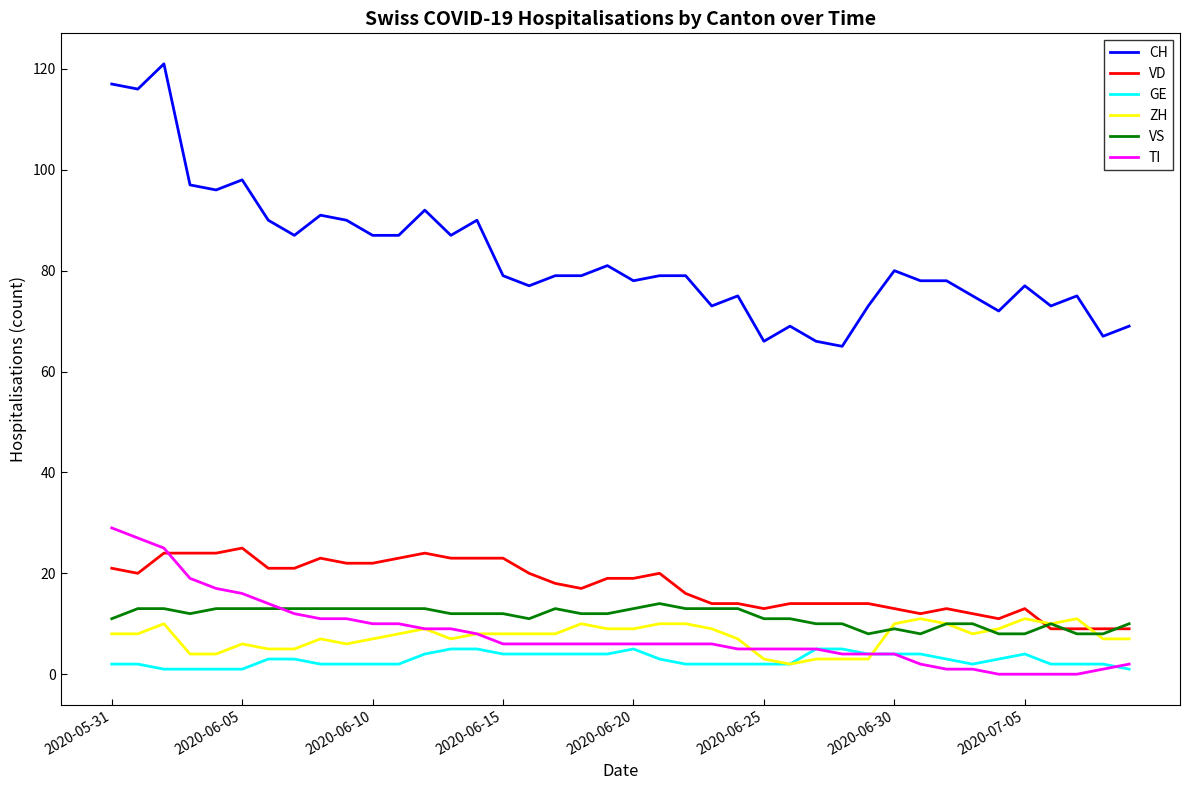

What is the sum of all TI values?

320